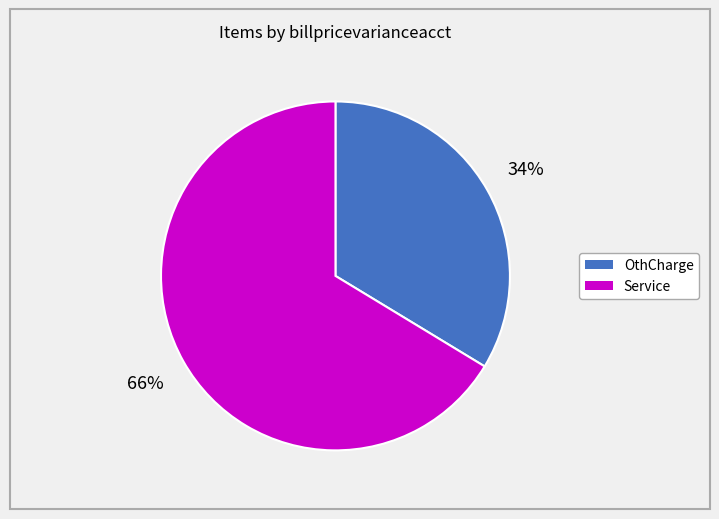

Is there any slice that represents more than half of the pie?

Yes